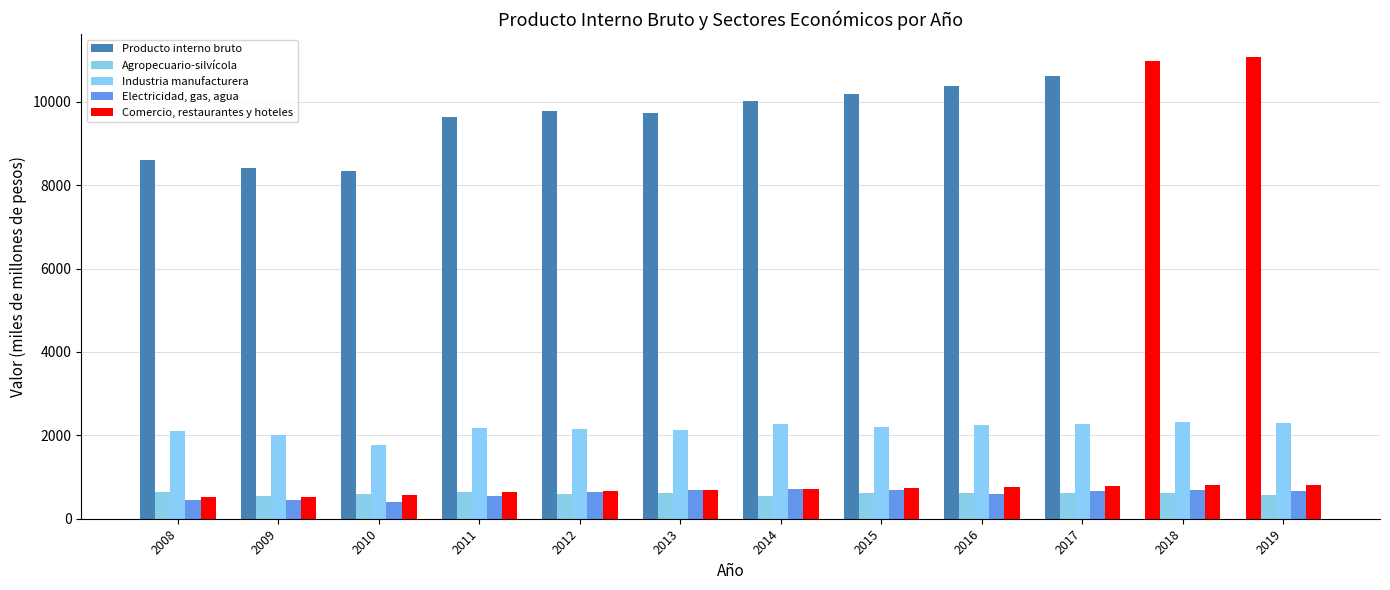

Where is Comercio, restaurantes y hoteles nearest to the value 662?

2012